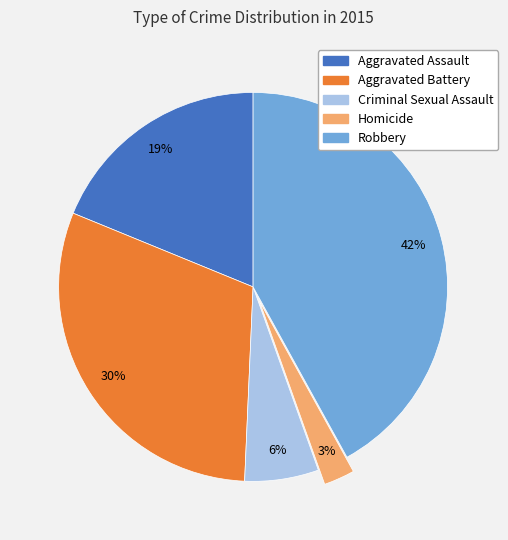

Between Aggravated Assault and Robbery, which is larger?

Robbery